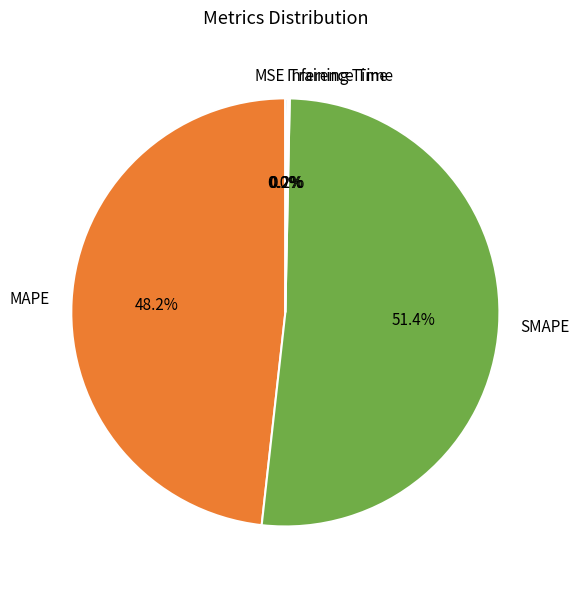

What portion of the pie excludes SMAPE?

48.6%